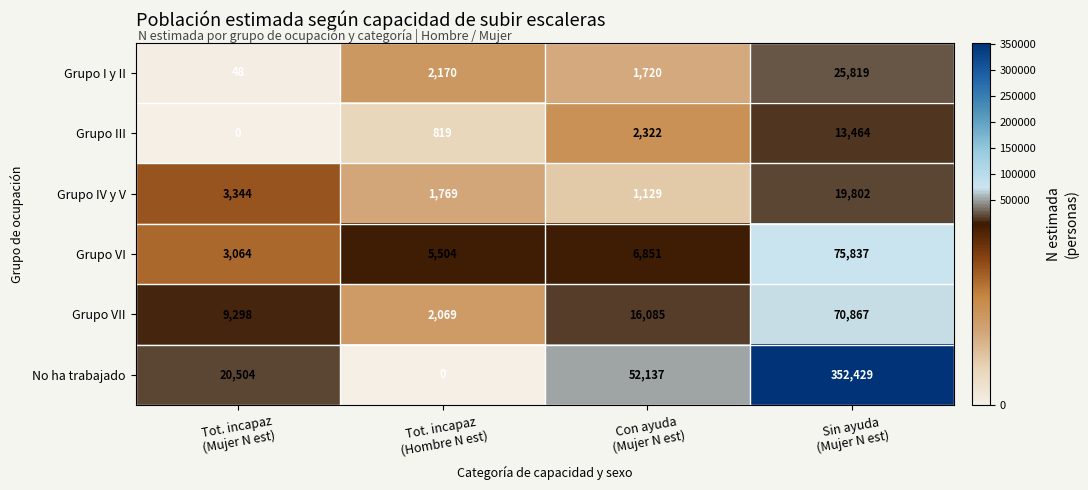

Count the number of categories in the chart.

4